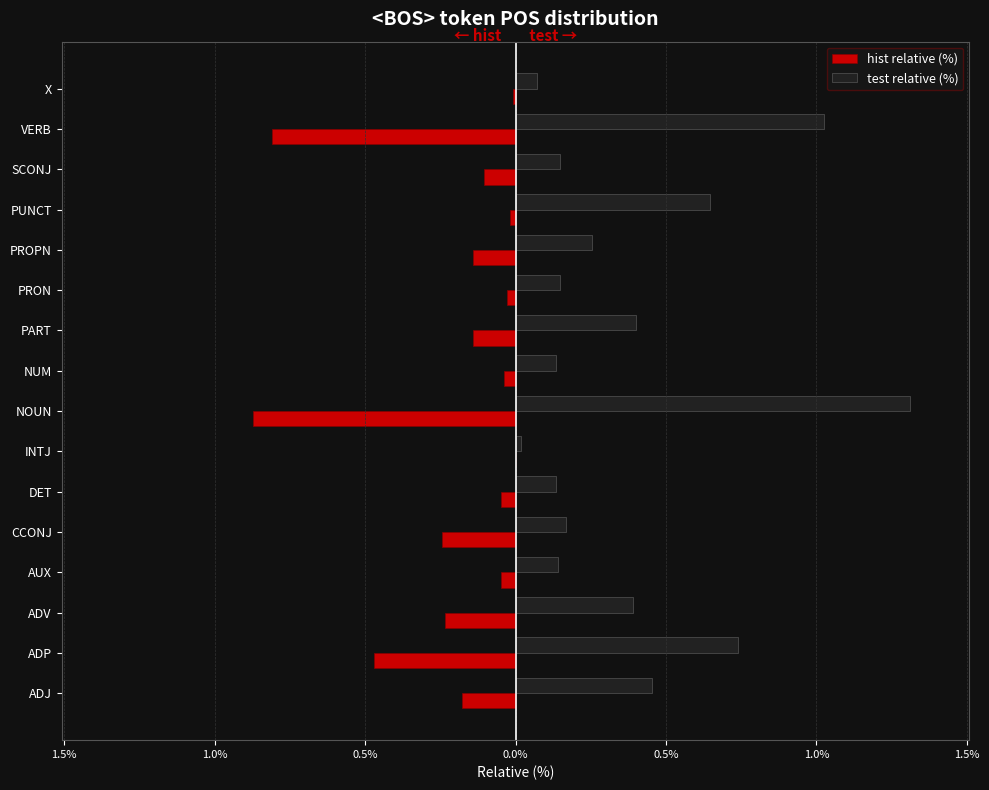

How many data points in hist relative (%) are less than 0?

15